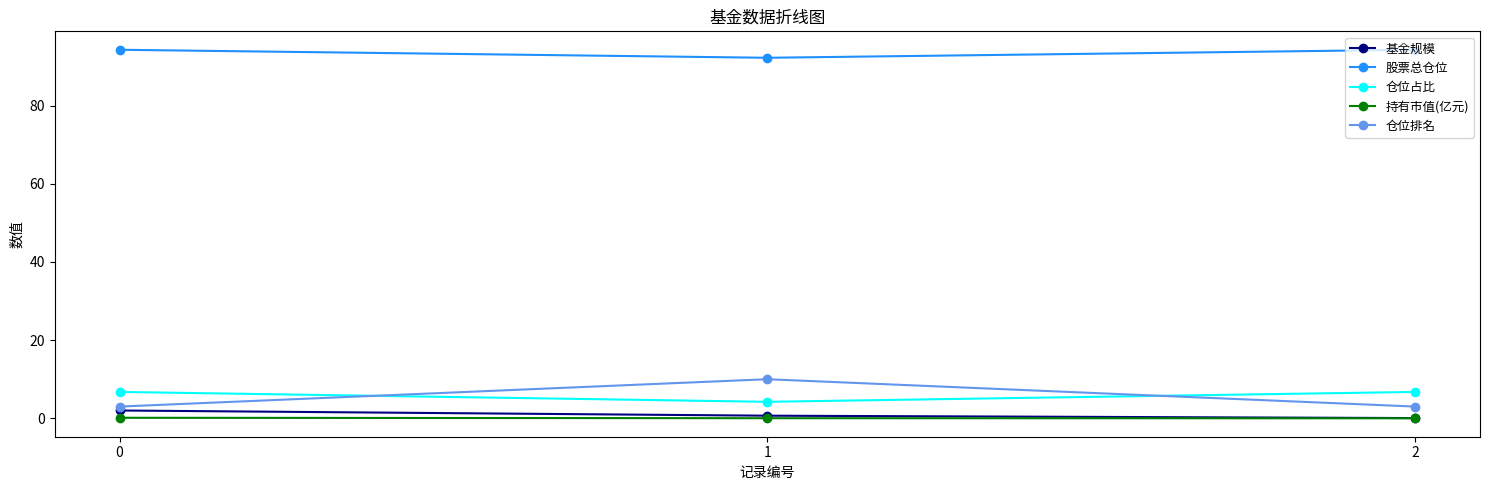

How many lines are shown in the chart?

5